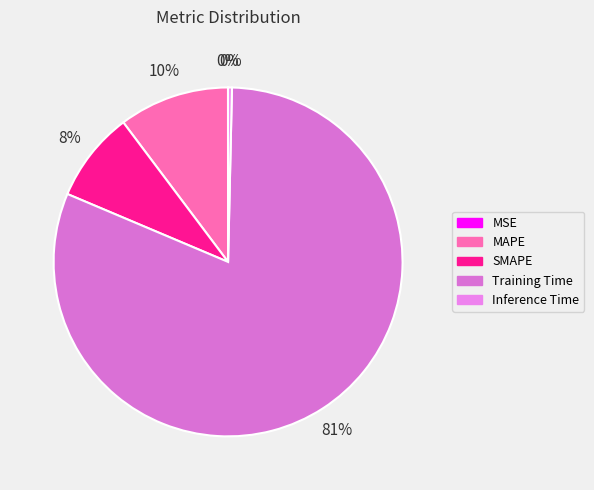

True or false: MSE accounts for 0% of the total.

True